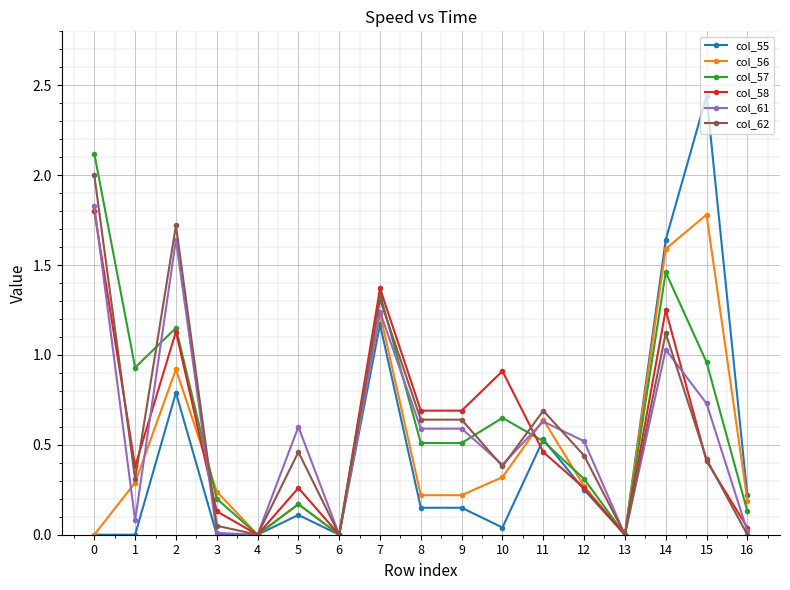

True or false: col_58 has a value of 0.7 at 9.

True